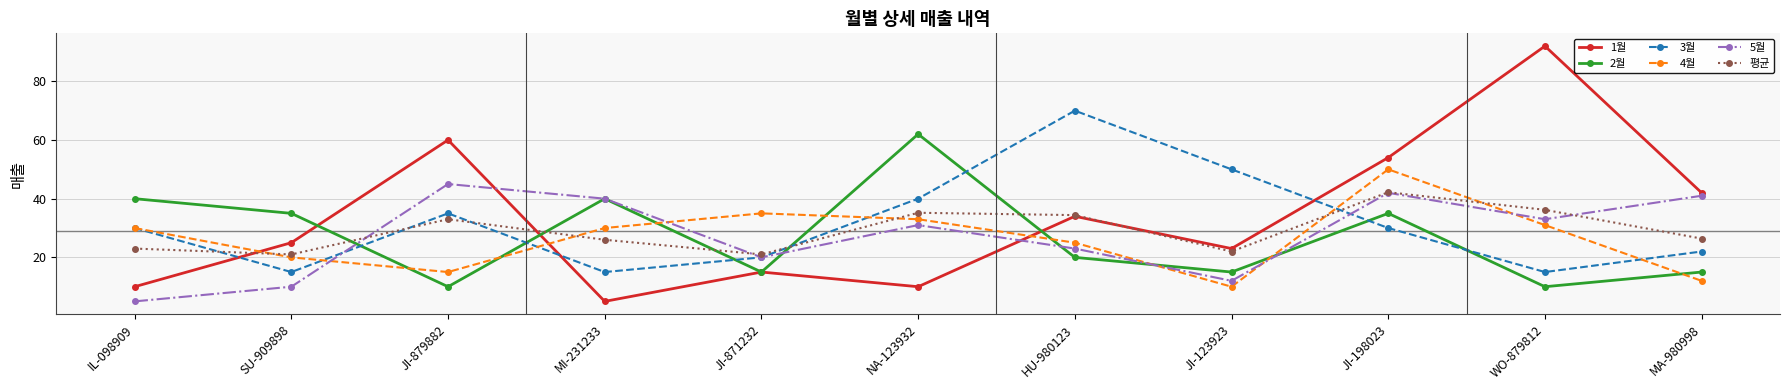

True or false: 3월 has more than 1 interior local peaks.

True